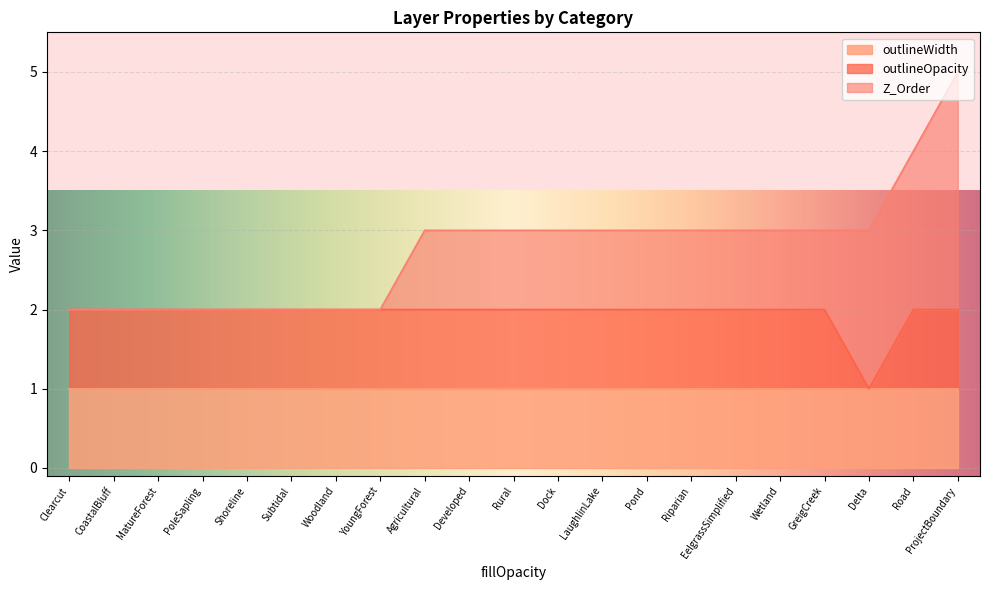

True or false: outlineWidth has a value of 1 at YoungForest.

True